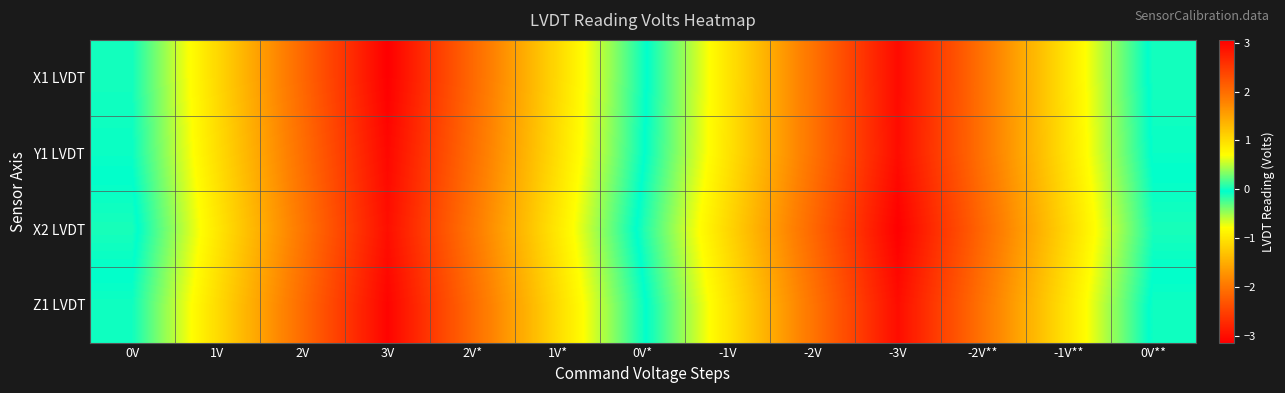

How many distinct data groups are displayed?

4